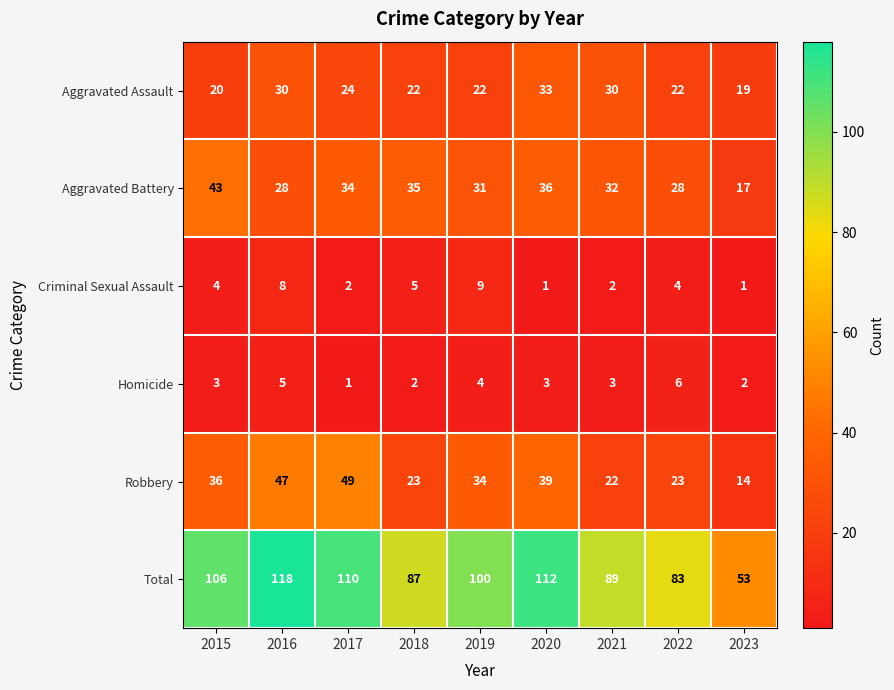

At how many categories does at least one series exceed 13?

9